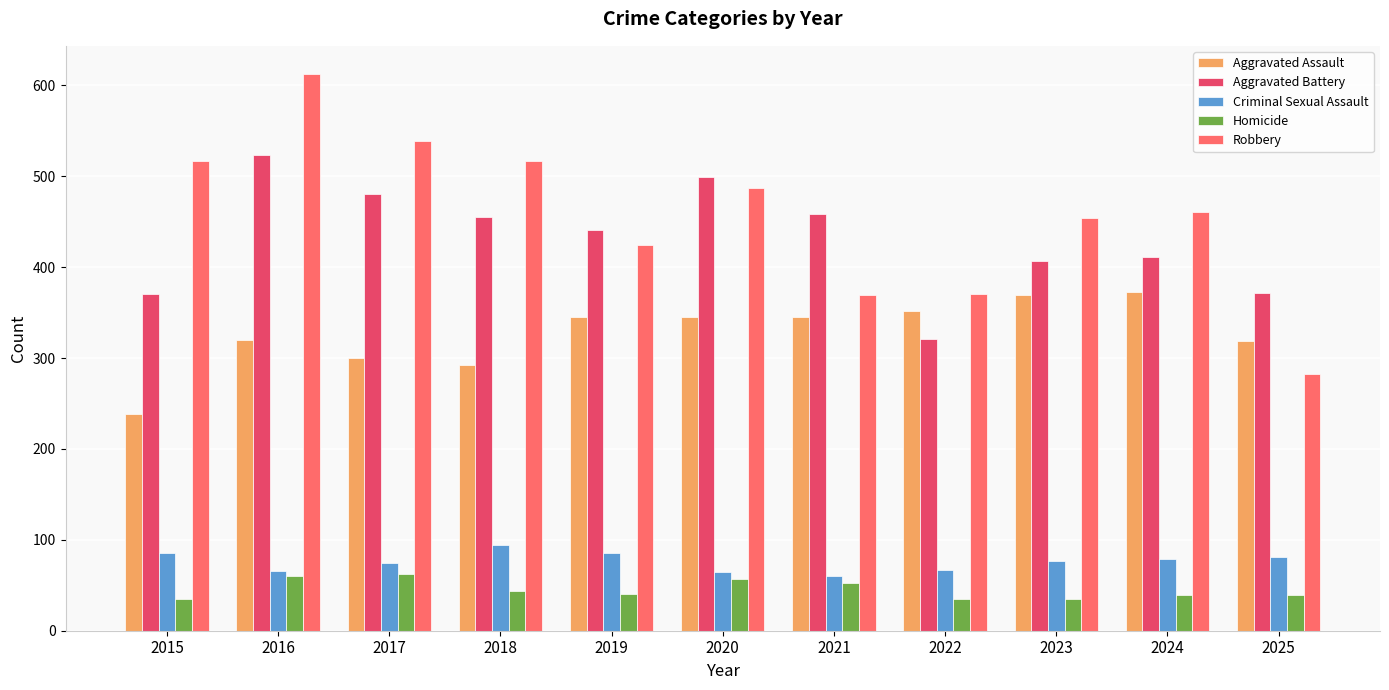

Between 2020 and 2022, which series saw the biggest shift?

Aggravated Battery